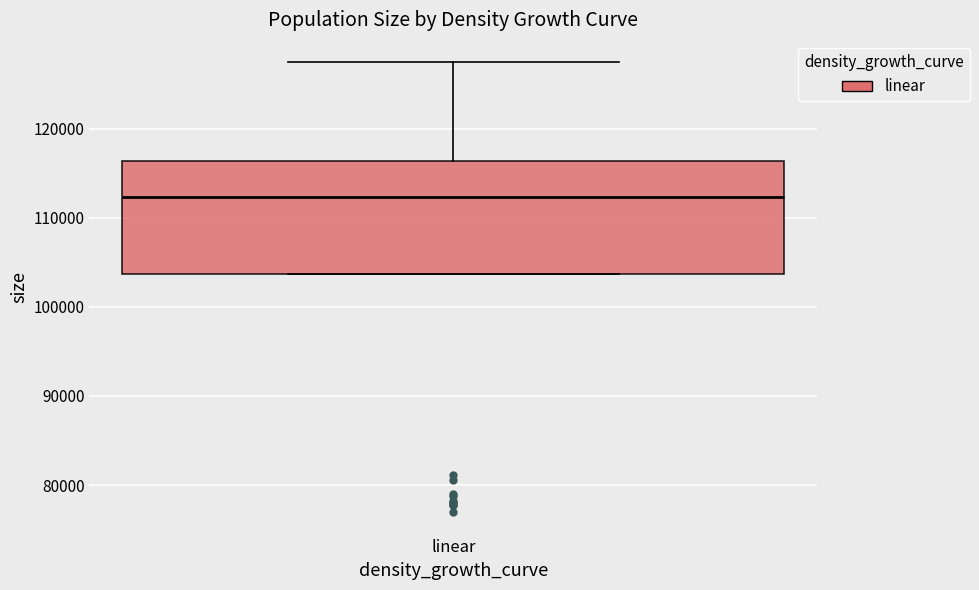

Transcribe this box plot: give where the median line is, the range the box spans, and where the two whiskers end, as read against the y-axis. The values are not printed on the chart, so give them approximately, as read against the axis.

median 112000, box 104000 to 116000, whiskers 104000 to 127000